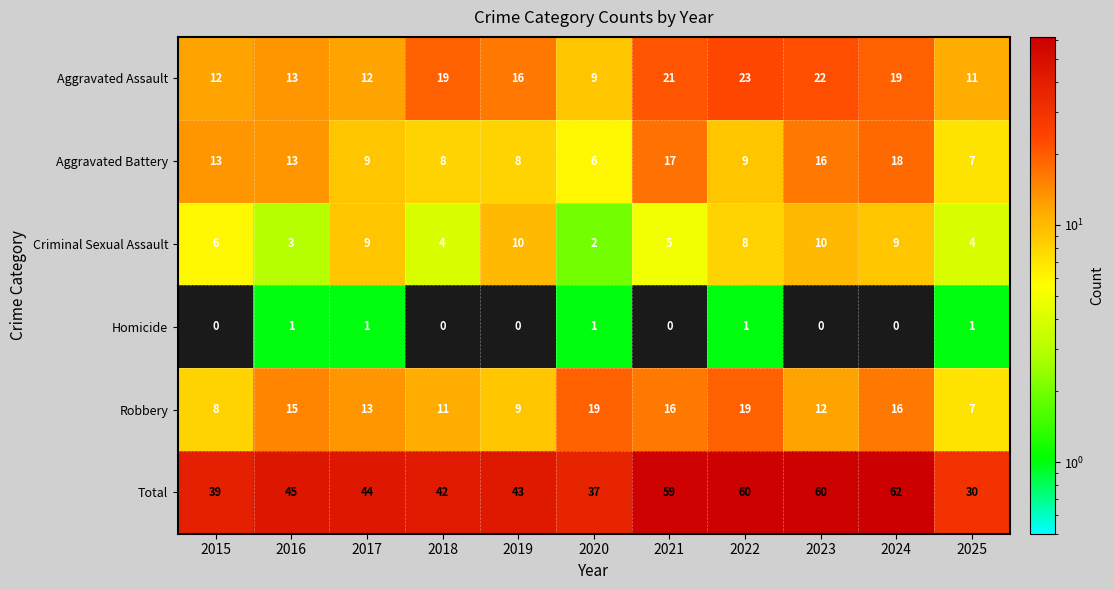

At 2018, list the series in order from smallest to largest.

Homicide, Criminal Sexual Assault, Aggravated Battery, Robbery, Aggravated Assault, Total